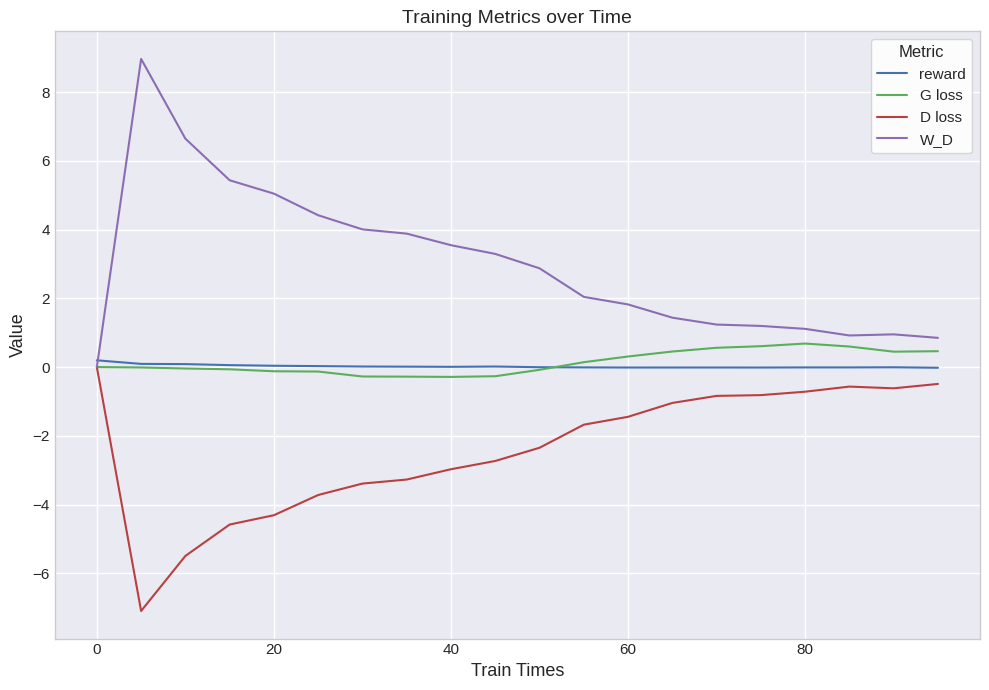

Which series has the largest total across all categories?

W_D